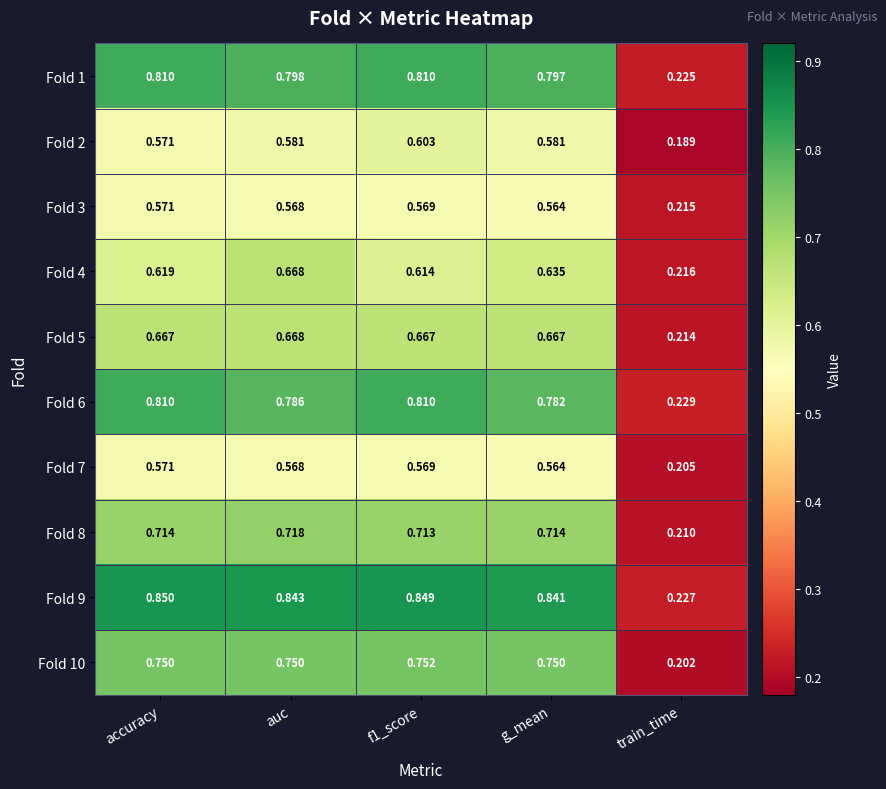

Which category has the highest value across all series?

accuracy